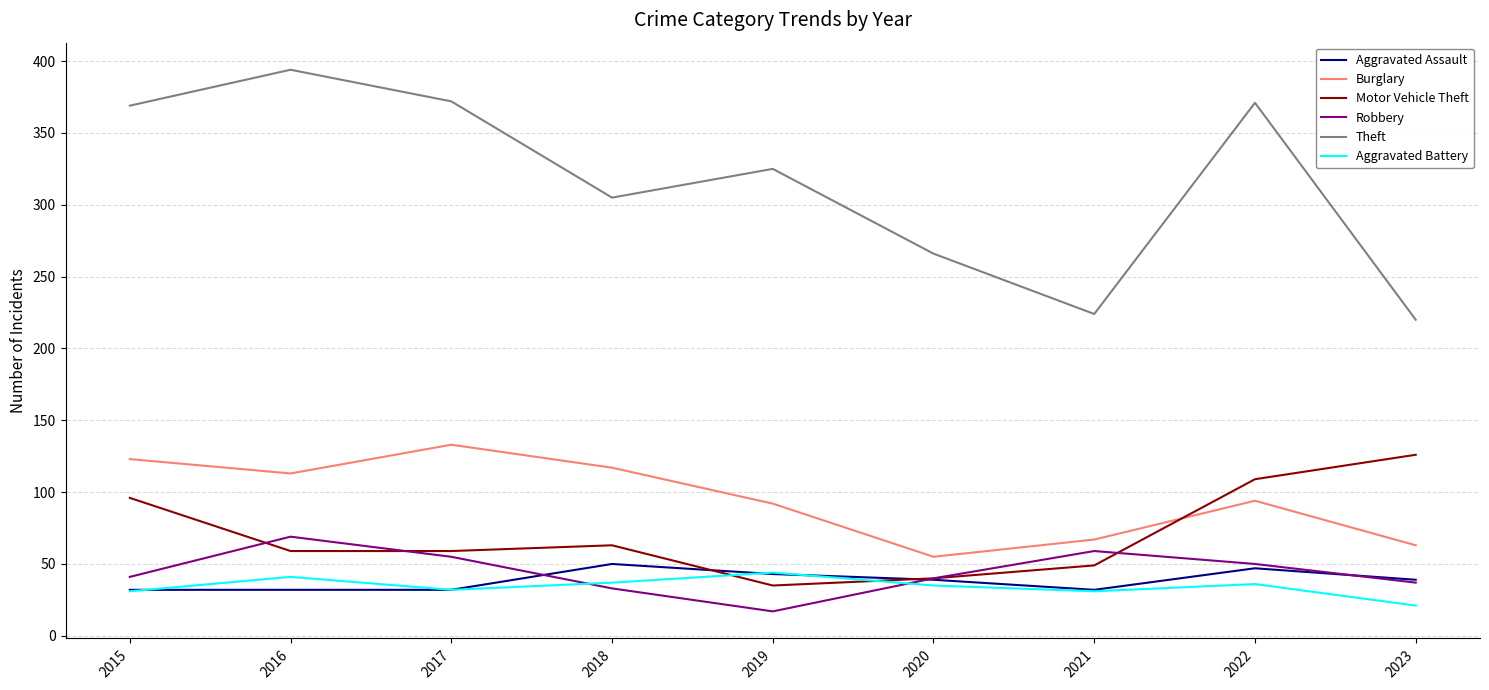

How many times do Burglary and Motor Vehicle Theft cross each other?

1